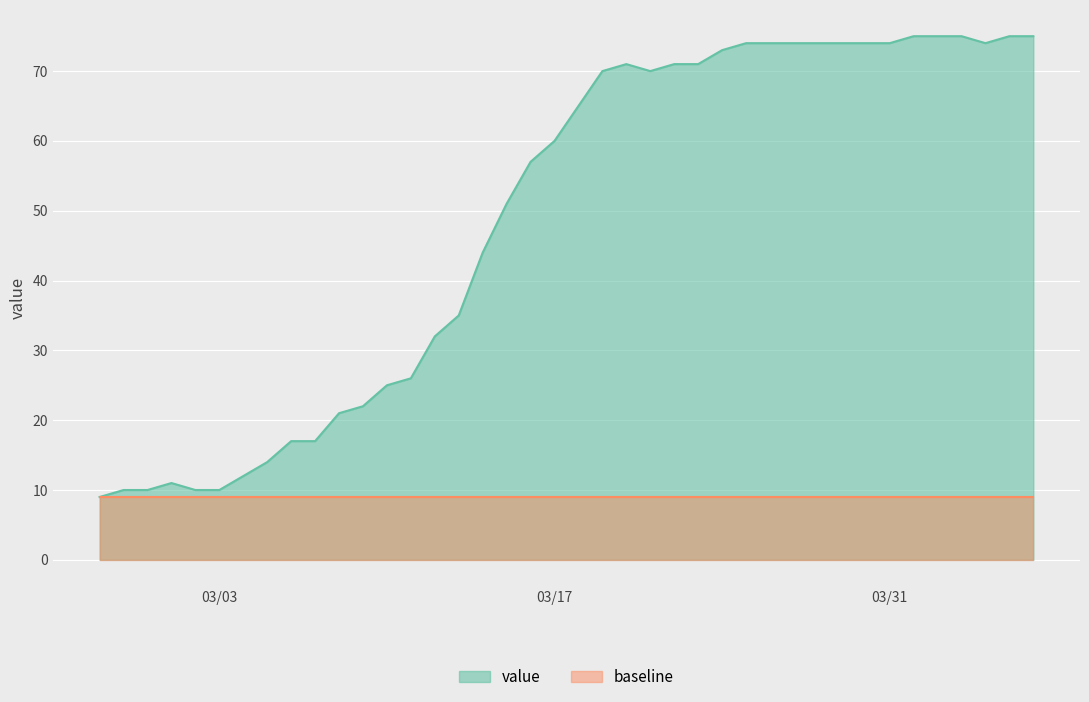

The value at 2020-03-26 is 74. True or false?

True